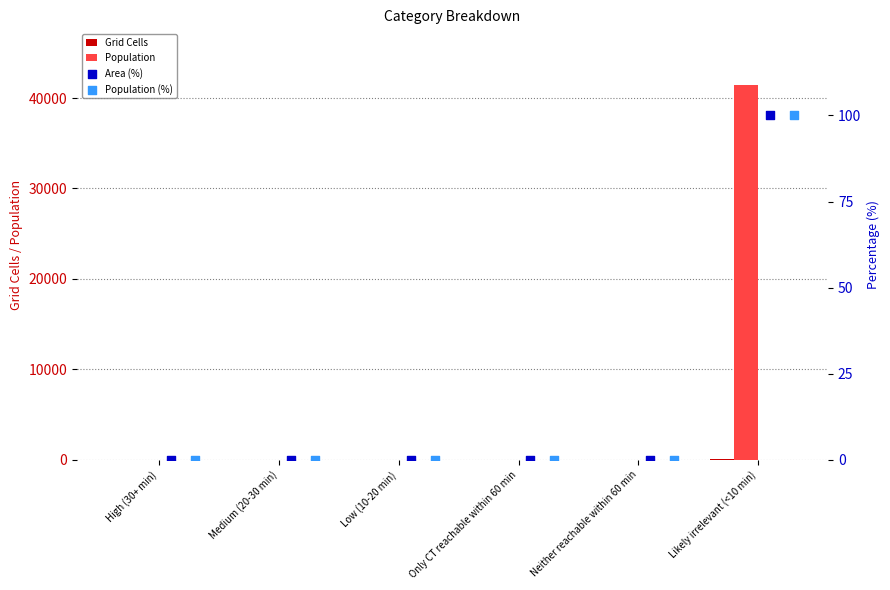

Which series has the largest total across all categories?

Population